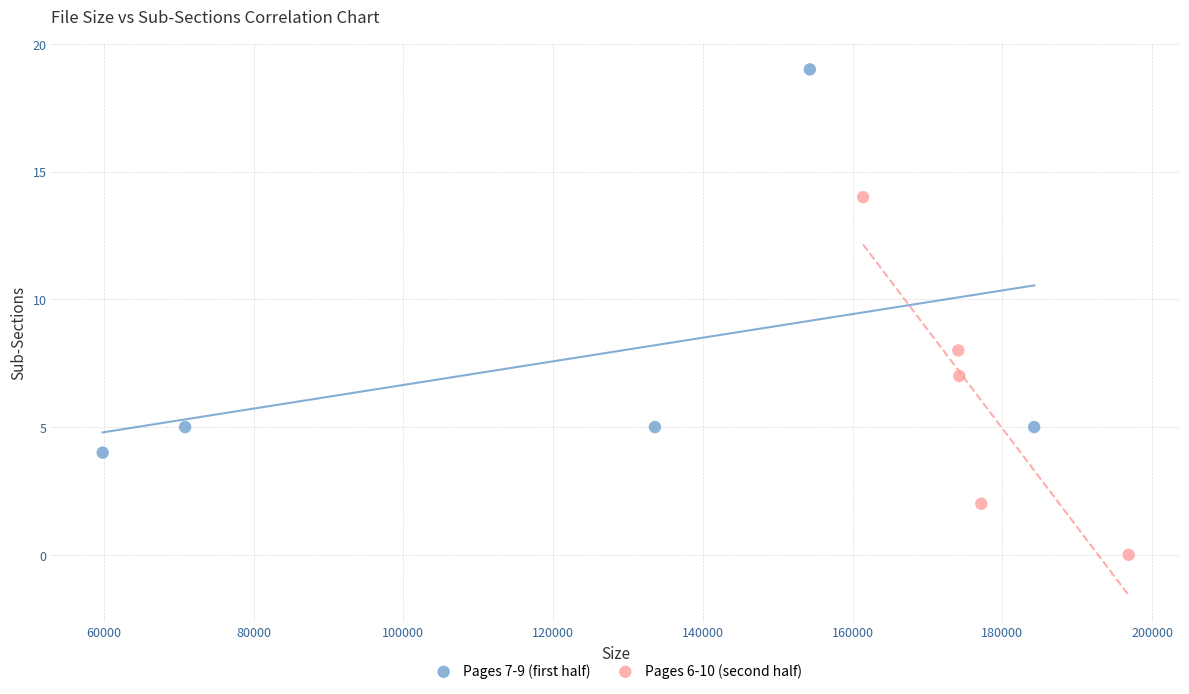

Which series reaches the minimum Y coordinate?

Pages 6-10 (second half)